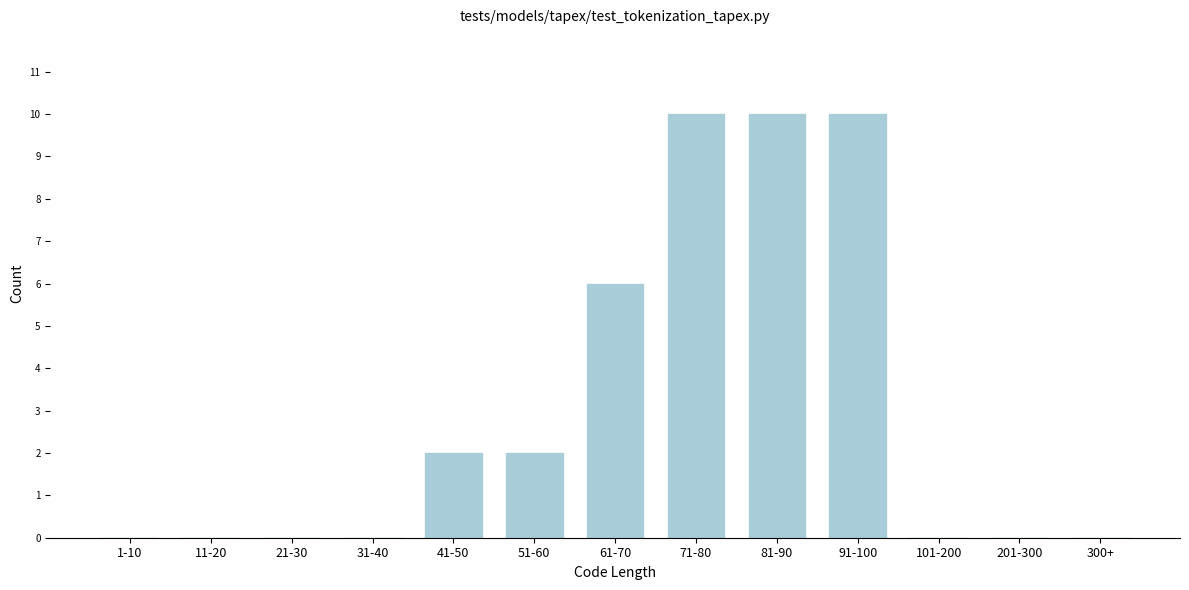

Reading right to left, what are all the values shown in this chart?

300+=0	201-300=0	101-200=0	91-100=10	81-90=10	71-80=10	61-70=6	51-60=2	41-50=2	31-40=0	21-30=0	11-20=0	1-10=0